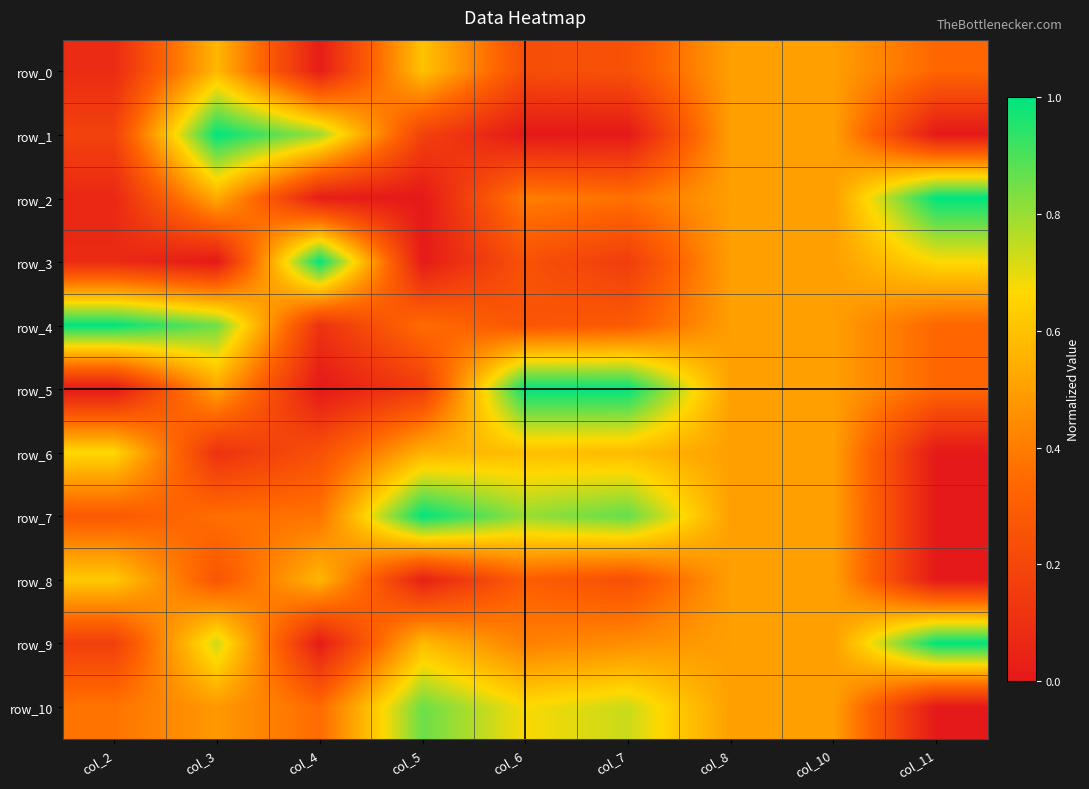

At which category does the chart reach its peak across all series?

col_3